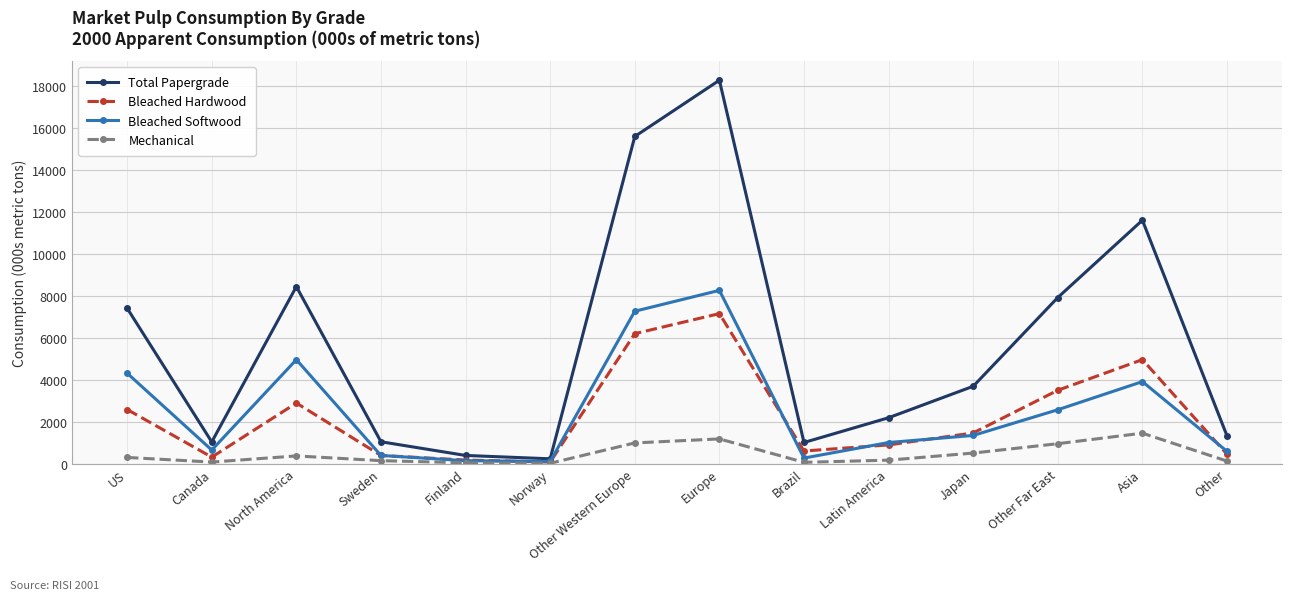

Where is the first local maximum for Bleached Softwood?

North America